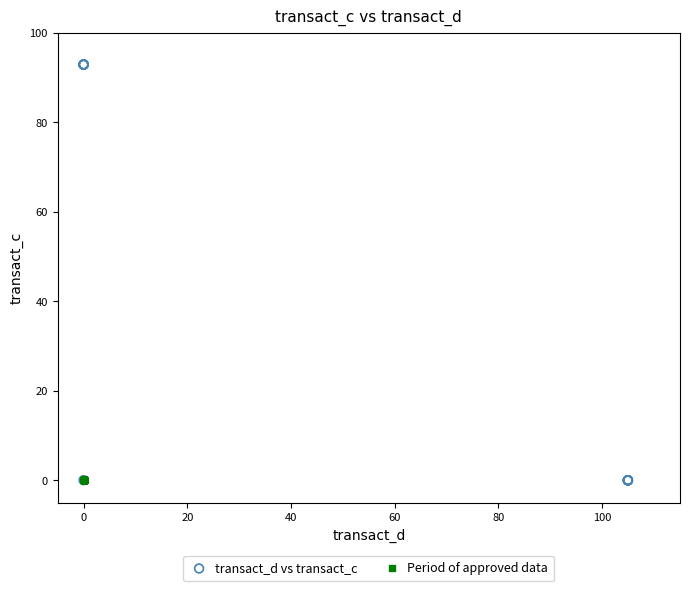

Which series reaches the maximum Y coordinate?

transact_d vs transact_c